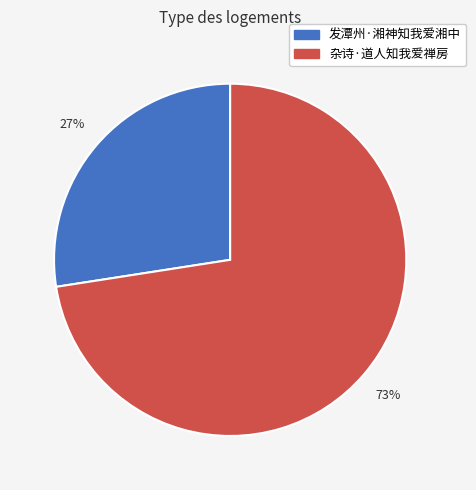

Count the number of slices in the pie.

2